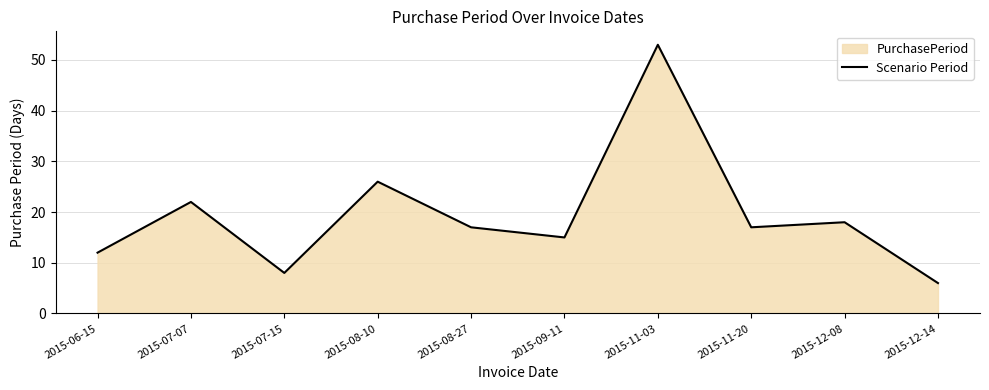

The chart shows a value of 22 at 2015-07-07. True or false?

True